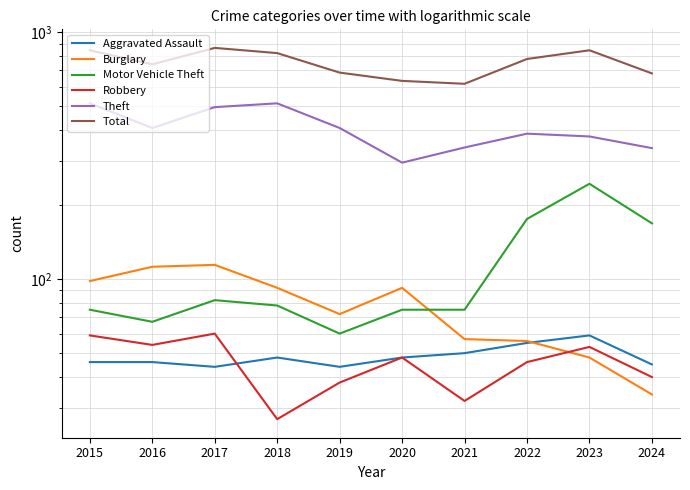

What is the sum of all Aggravated Assault values?

485